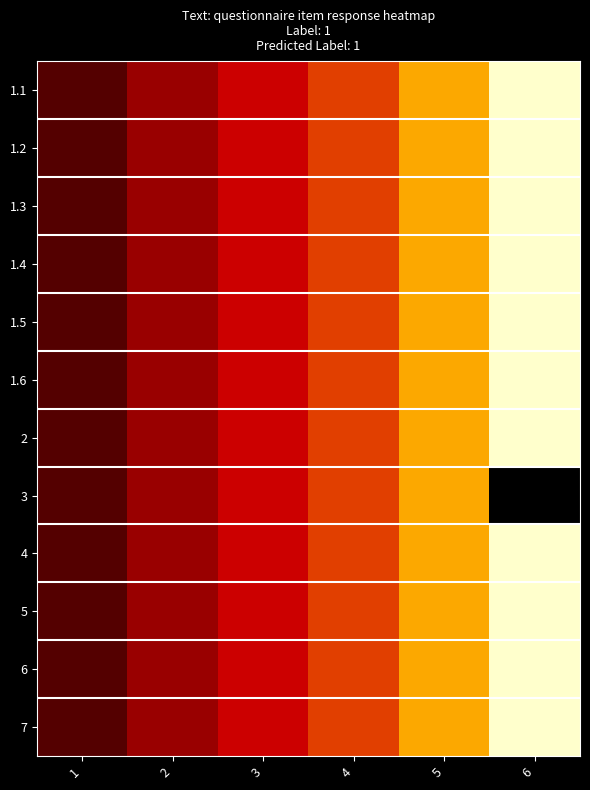

At which label does 2 first exceed 4?

5